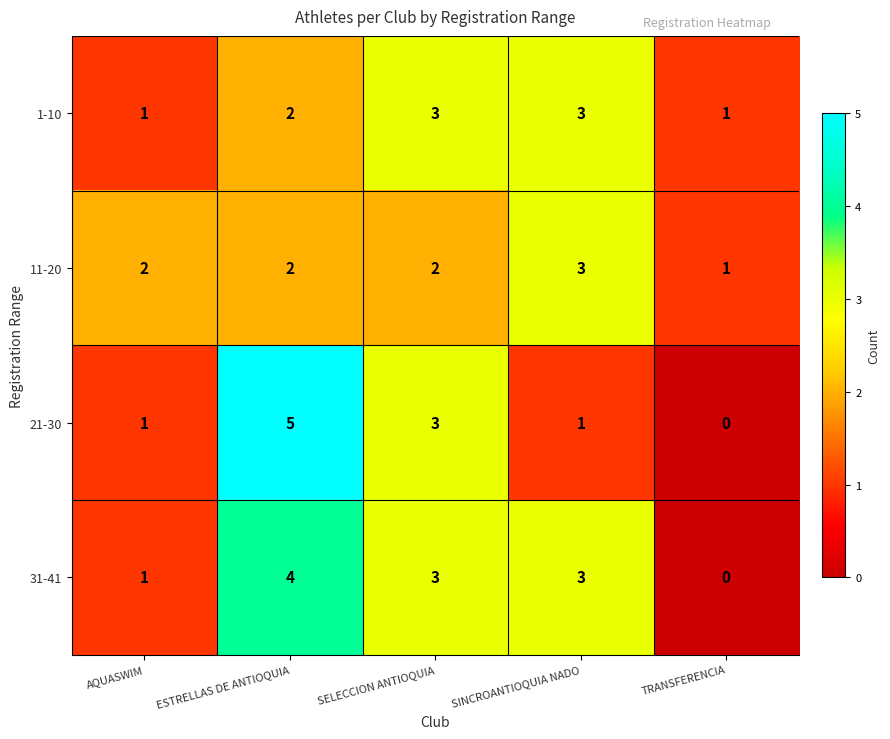

Reading left to right, transcribe all the data shown in this chart.

1-10: AQUASWIM=1	ESTRELLAS DE ANTIOQUIA=2	SELECCION ANTIOQUIA=3	SINCROANTIOQUIA NADO=3	TRANSFERENCIA=1
11-20: AQUASWIM=2	ESTRELLAS DE ANTIOQUIA=2	SELECCION ANTIOQUIA=2	SINCROANTIOQUIA NADO=3	TRANSFERENCIA=1
21-30: AQUASWIM=1	ESTRELLAS DE ANTIOQUIA=5	SELECCION ANTIOQUIA=3	SINCROANTIOQUIA NADO=1	TRANSFERENCIA=0
31-41: AQUASWIM=1	ESTRELLAS DE ANTIOQUIA=4	SELECCION ANTIOQUIA=3	SINCROANTIOQUIA NADO=3	TRANSFERENCIA=0